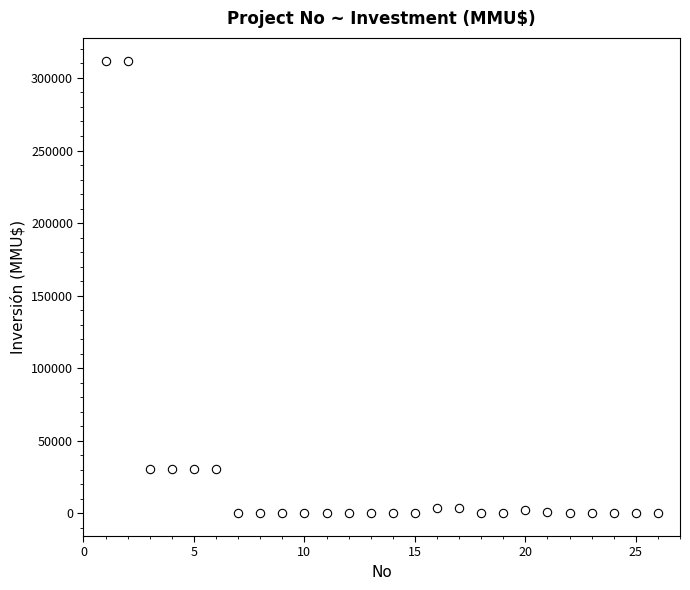

What is the range of X values (max minus min)?

25